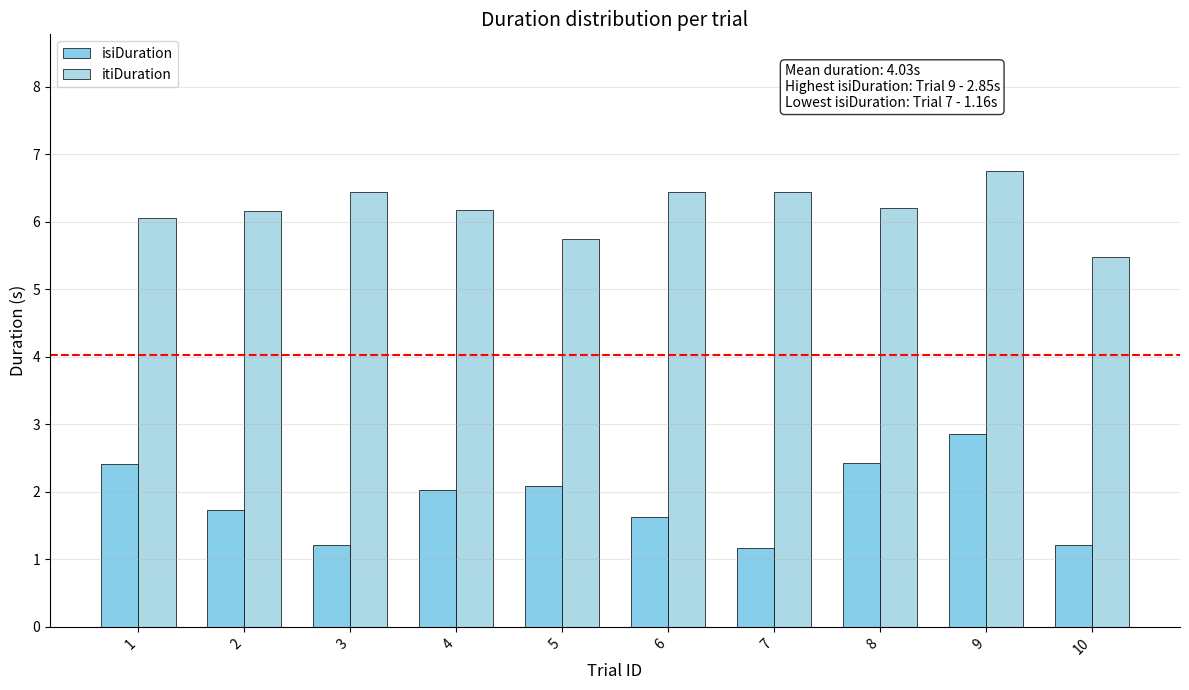

Reading right to left, list all the values displayed in this chart.

isiDuration: 1.2	2.9	2.4	1.2	1.6	2.1	2.0	1.2	1.7	2.4
itiDuration: 5.5	6.8	6.2	6.4	6.4	5.7	6.2	6.4	6.2	6.1